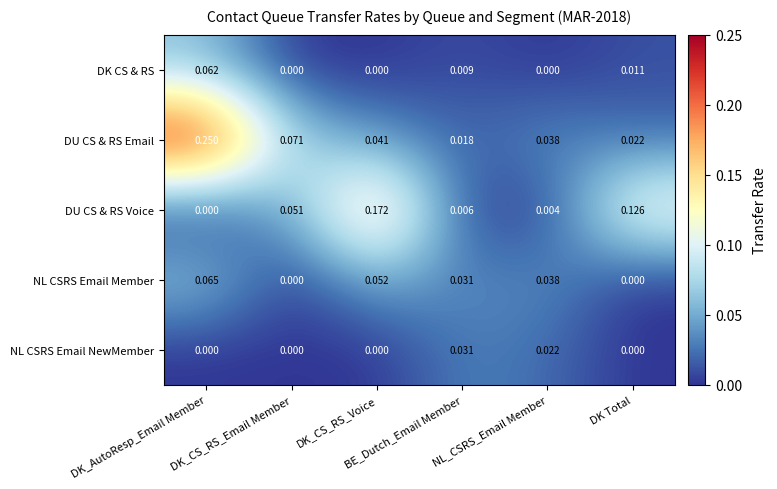

Which series has the largest range (max minus min)?

DU CS & RS Email